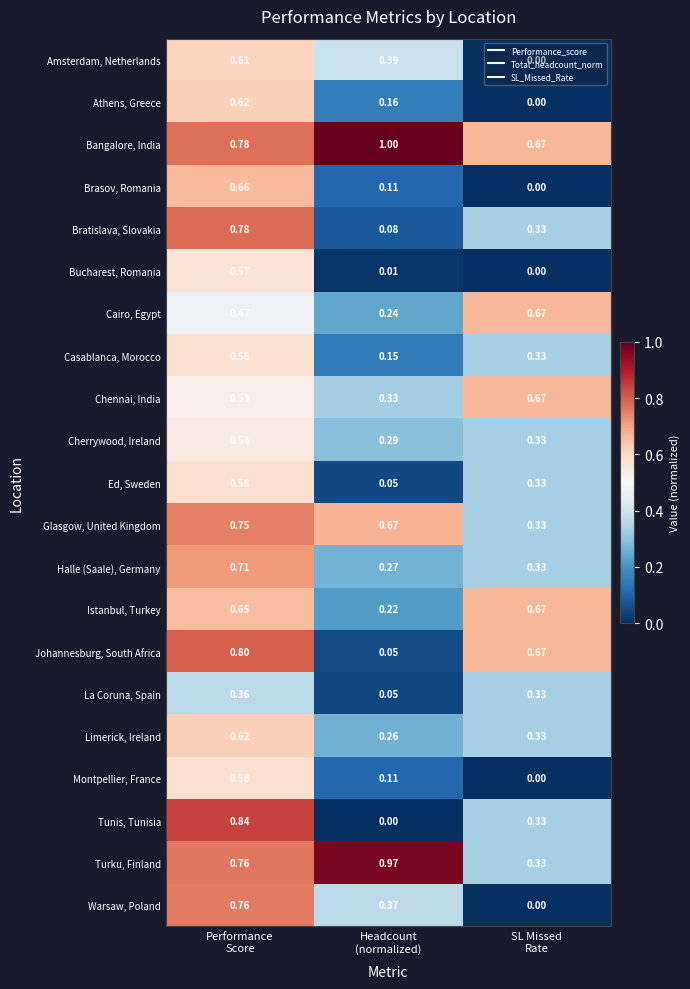

Which series has the largest range (max minus min)?

Tunis, Tunisia